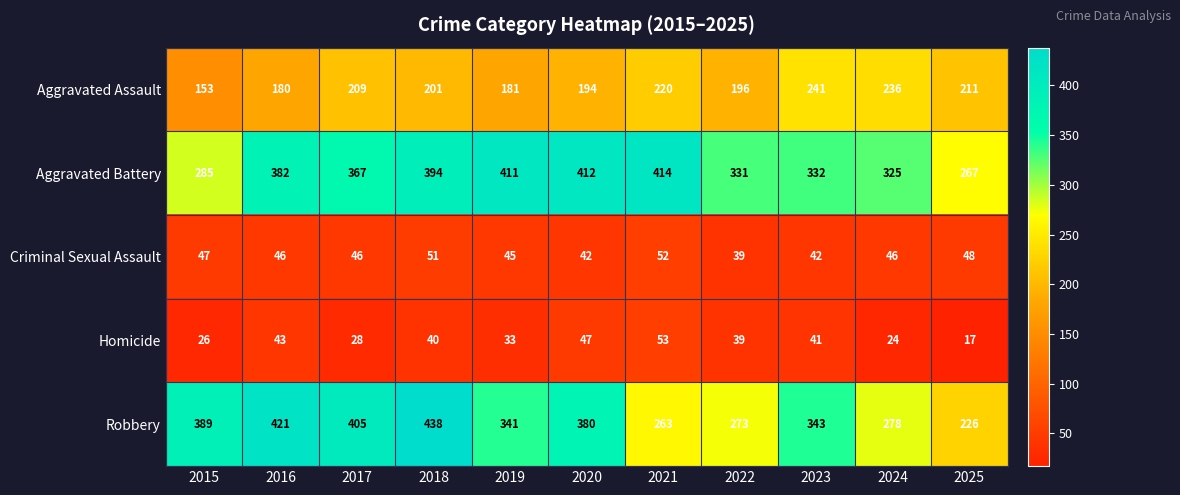

Is it true that Aggravated Assault equals 153 at 2015?

True